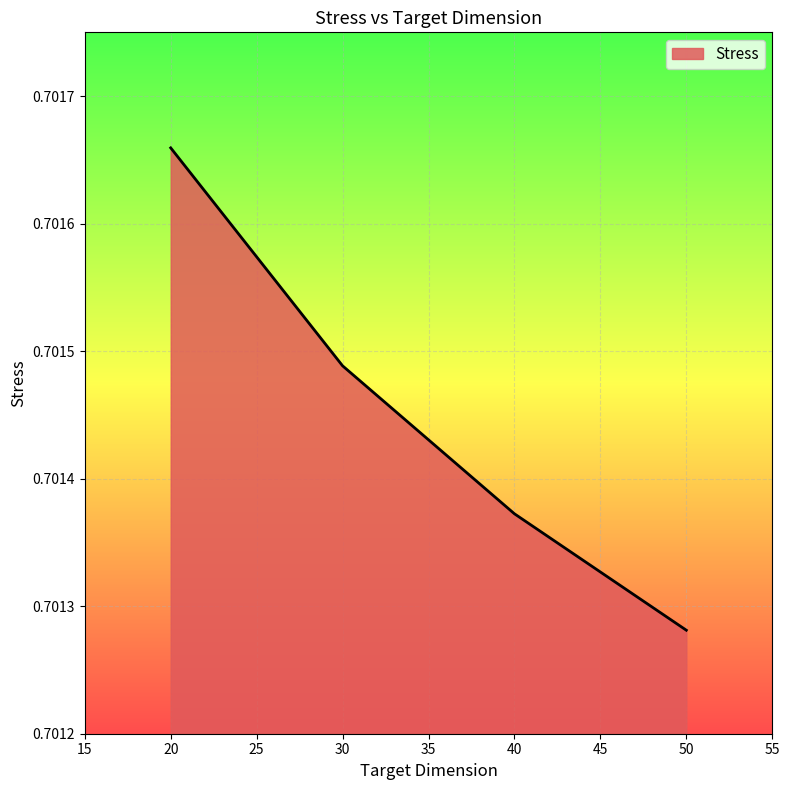

True or false: the data shows 0.2 at 50.

False